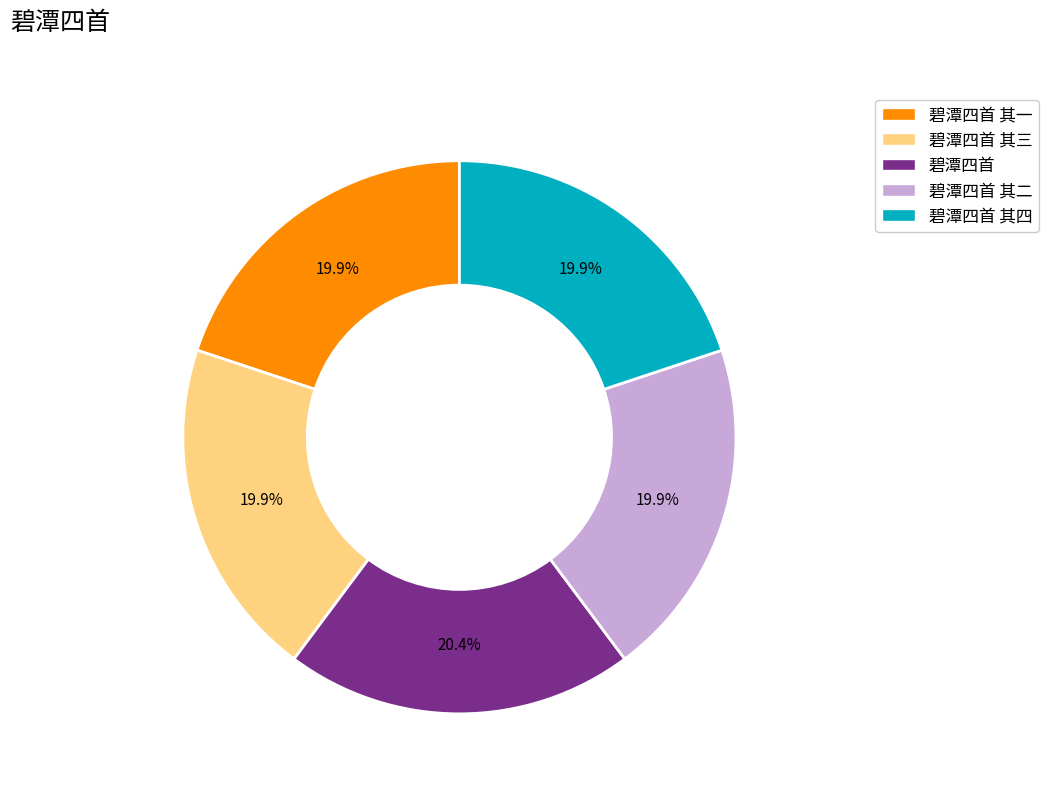

Approximately how many times larger is the value at 碧潭四首 其二 compared to 碧潭四首?

1.0